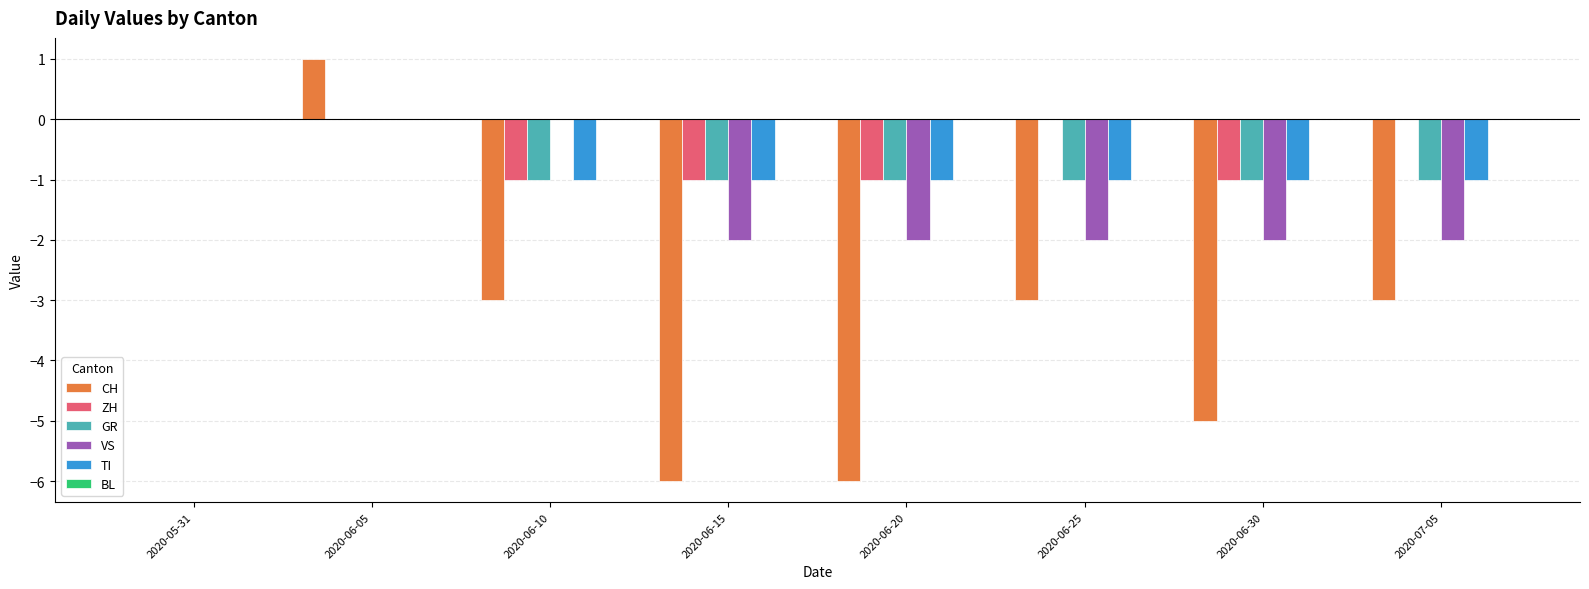

Is the value of CH at 2020-06-30 greater than the value of ZH at 2020-06-15?

No